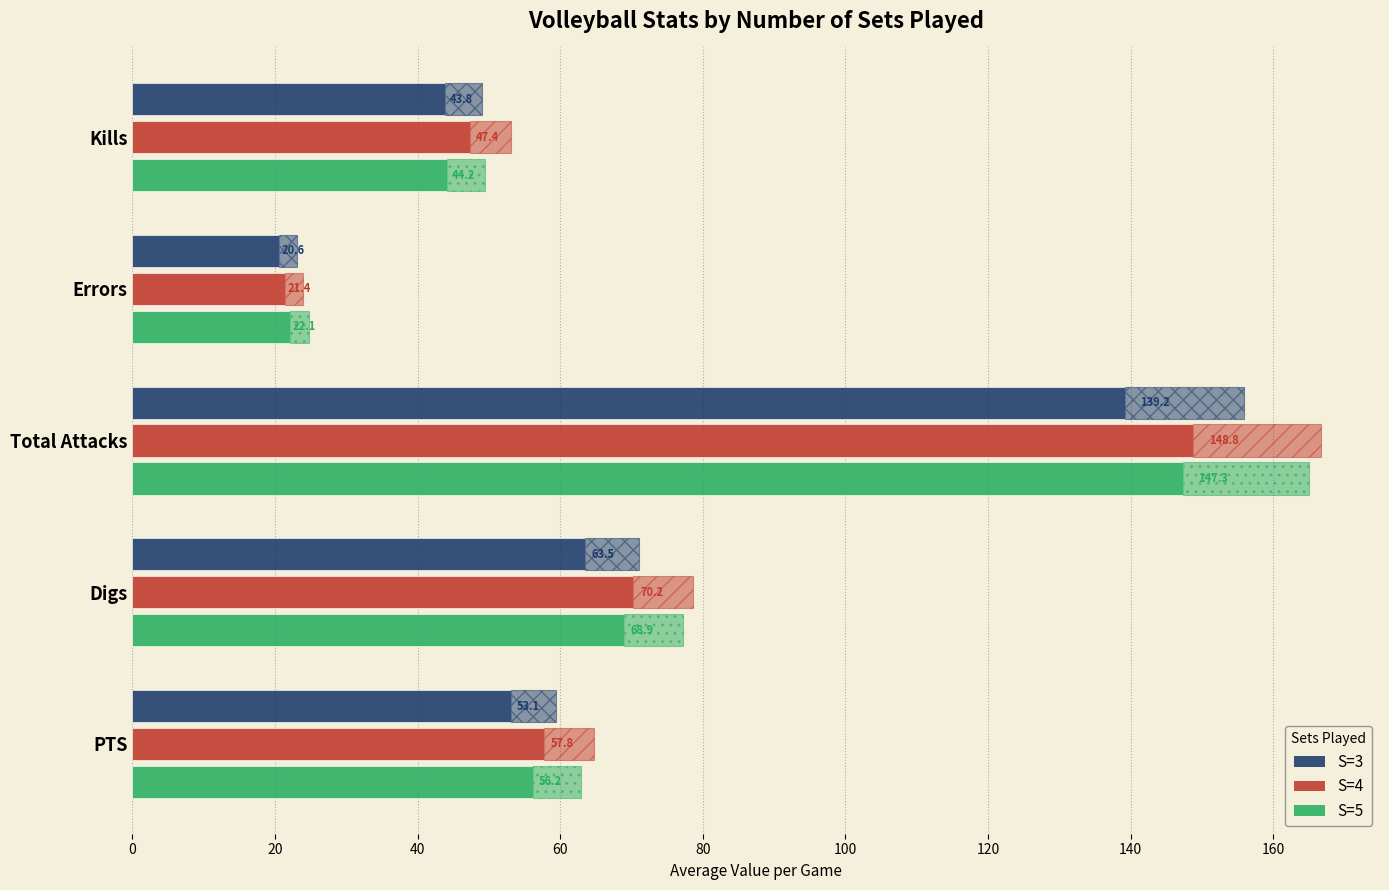

What is the difference between the maximum and second lowest values in the S=3 series?

95.4